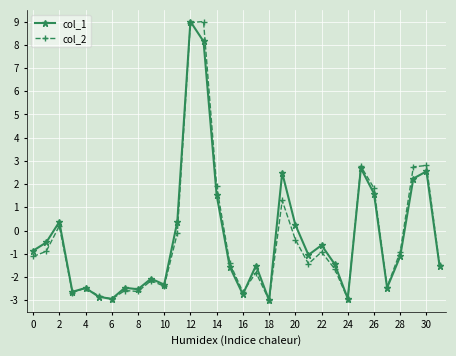

What is the minimum value for col_1?

-3.0